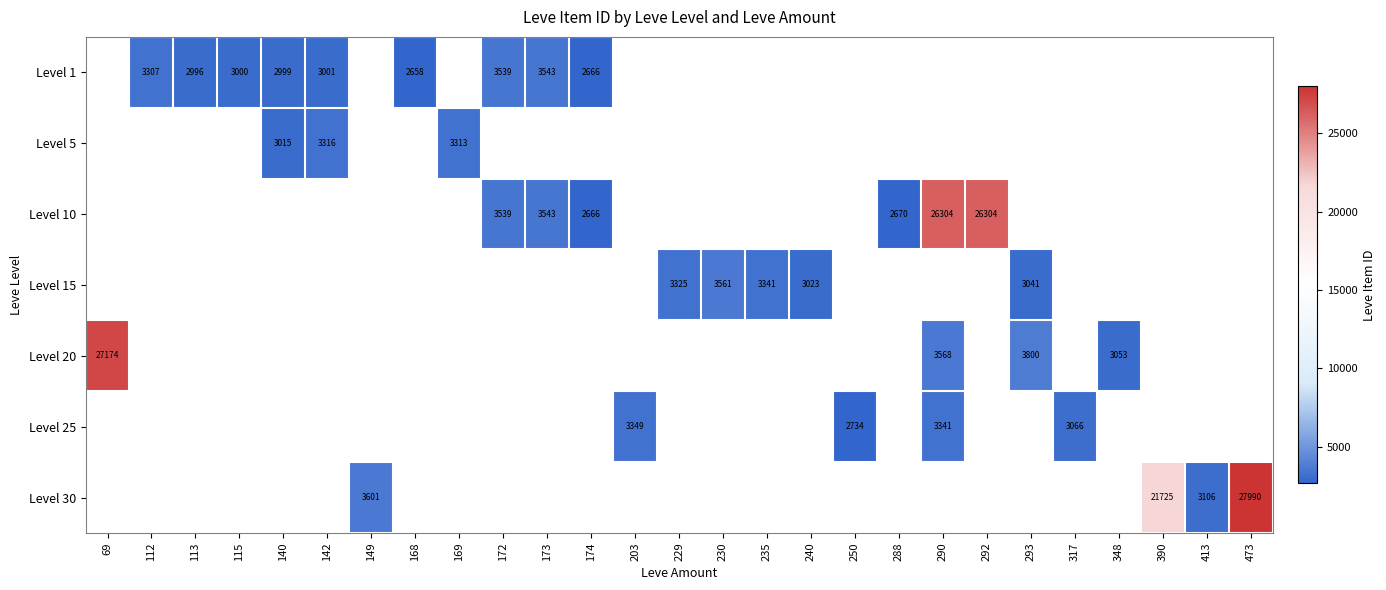

True or false: Level 30 has a value of 5477 at 149.

False